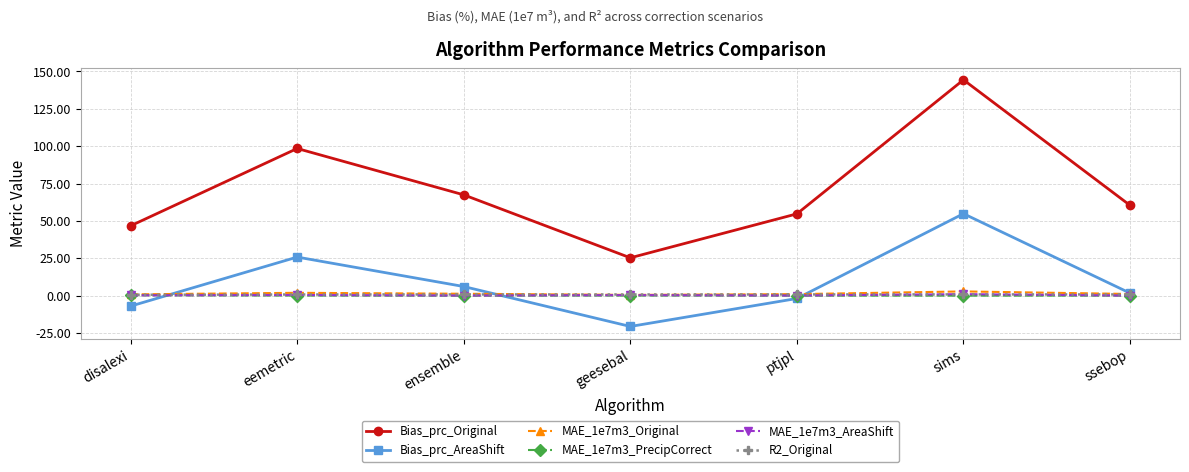

After their last crossing, which series has the higher values: MAE_1e7m3_PrecipCorrect or MAE_1e7m3_AreaShift?

MAE_1e7m3_AreaShift